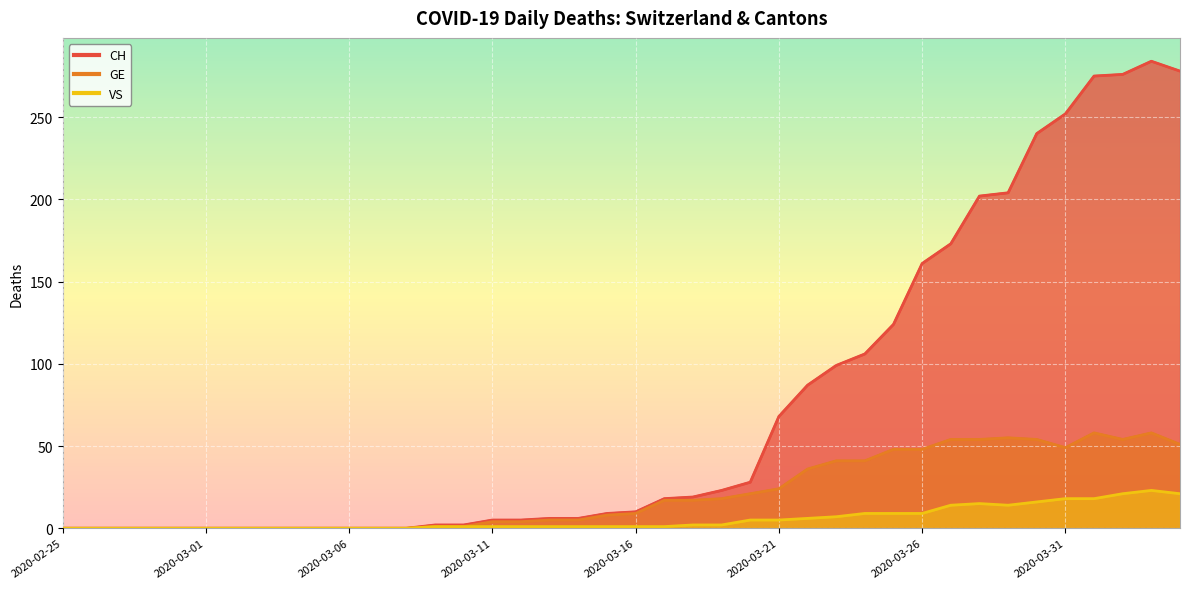

True or false: CH and VS intersect in this chart.

False